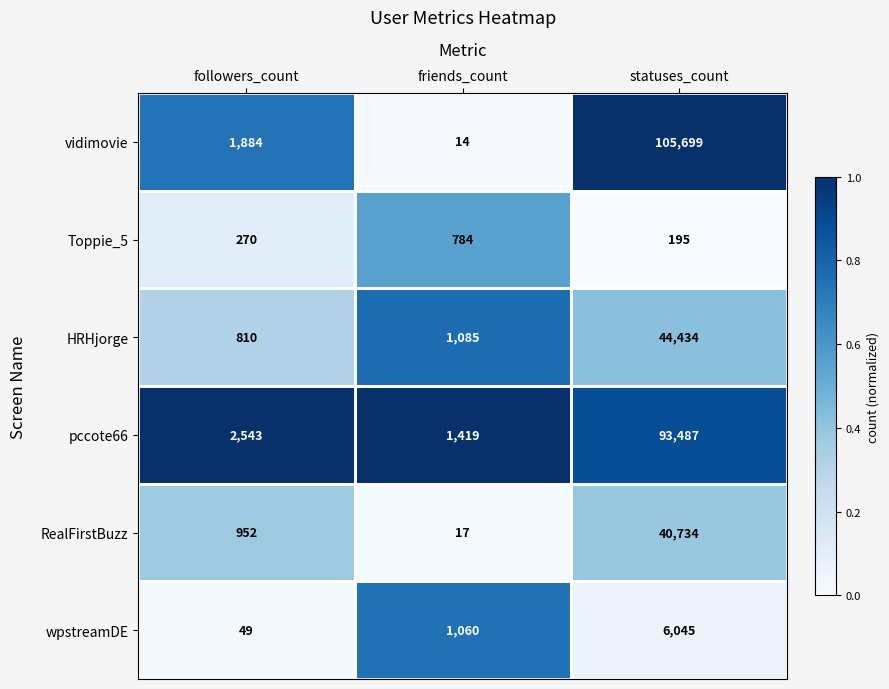

Is it true that pccote66 equals 2543 at followers_count?

True